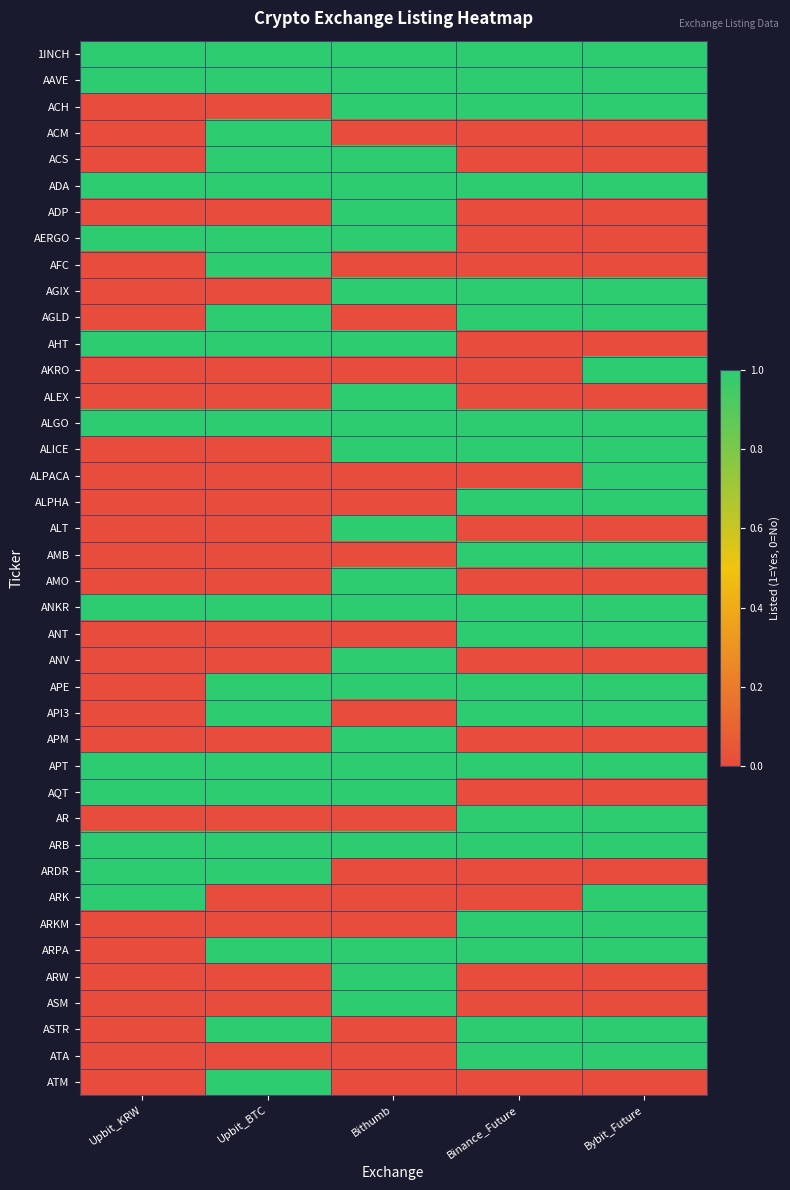

List the series in order of their peak value, highest first.

1INCH, AAVE, ACH, ACM, ACS, ADA, ADP, AERGO, AFC, AGIX, AGLD, AHT, AKRO, ALEX, ALGO, ALICE, ALPACA, ALPHA, ALT, AMB, AMO, ANKR, ANT, ANV, APE, API3, APM, APT, AQT, AR, ARB, ARDR, ARK, ARKM, ARPA, ARW, ASM, ASTR, ATA, ATM